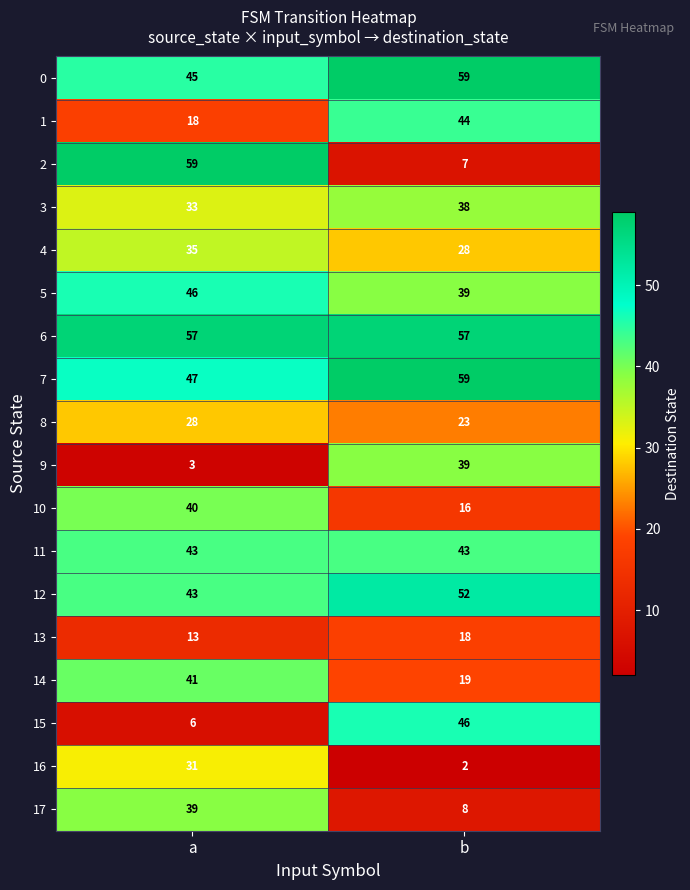

What is the difference between the maximum and minimum values in the 9 series?

36